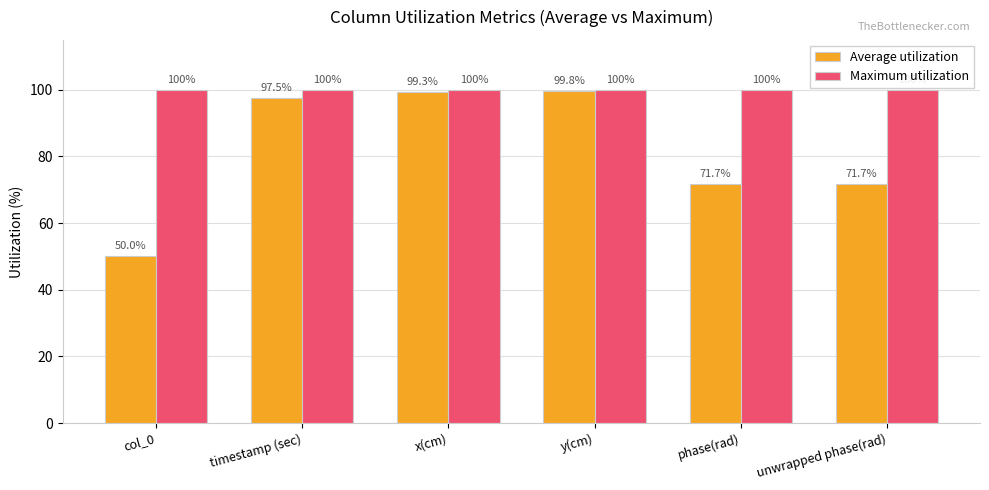

Reading left to right, what are all the values shown in this chart?

Average utilization: 50.0	97.5	99.3	99.8	71.7	71.7
Maximum utilization: 100.0	100.0	100.0	100.0	100.0	100.0